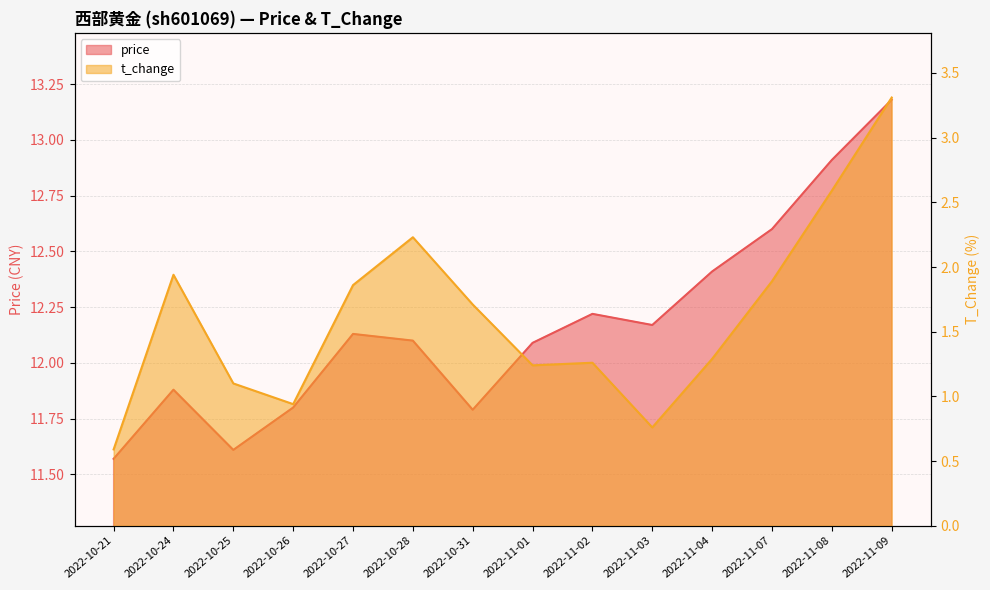

Which category has the lowest value in the price series?

2022-10-21